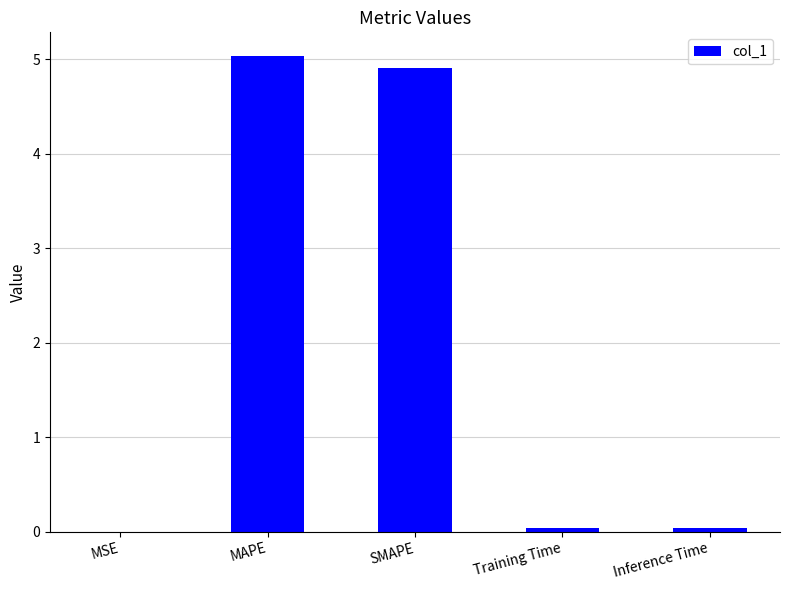

The value at Inference Time is 0.0. True or false?

True